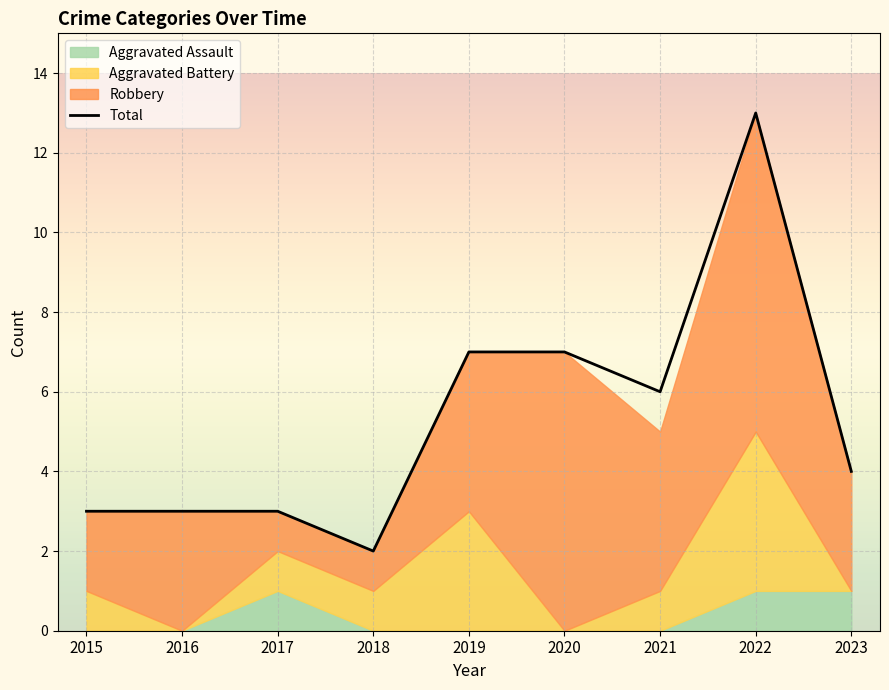

Count the number of values greater than 4.

4